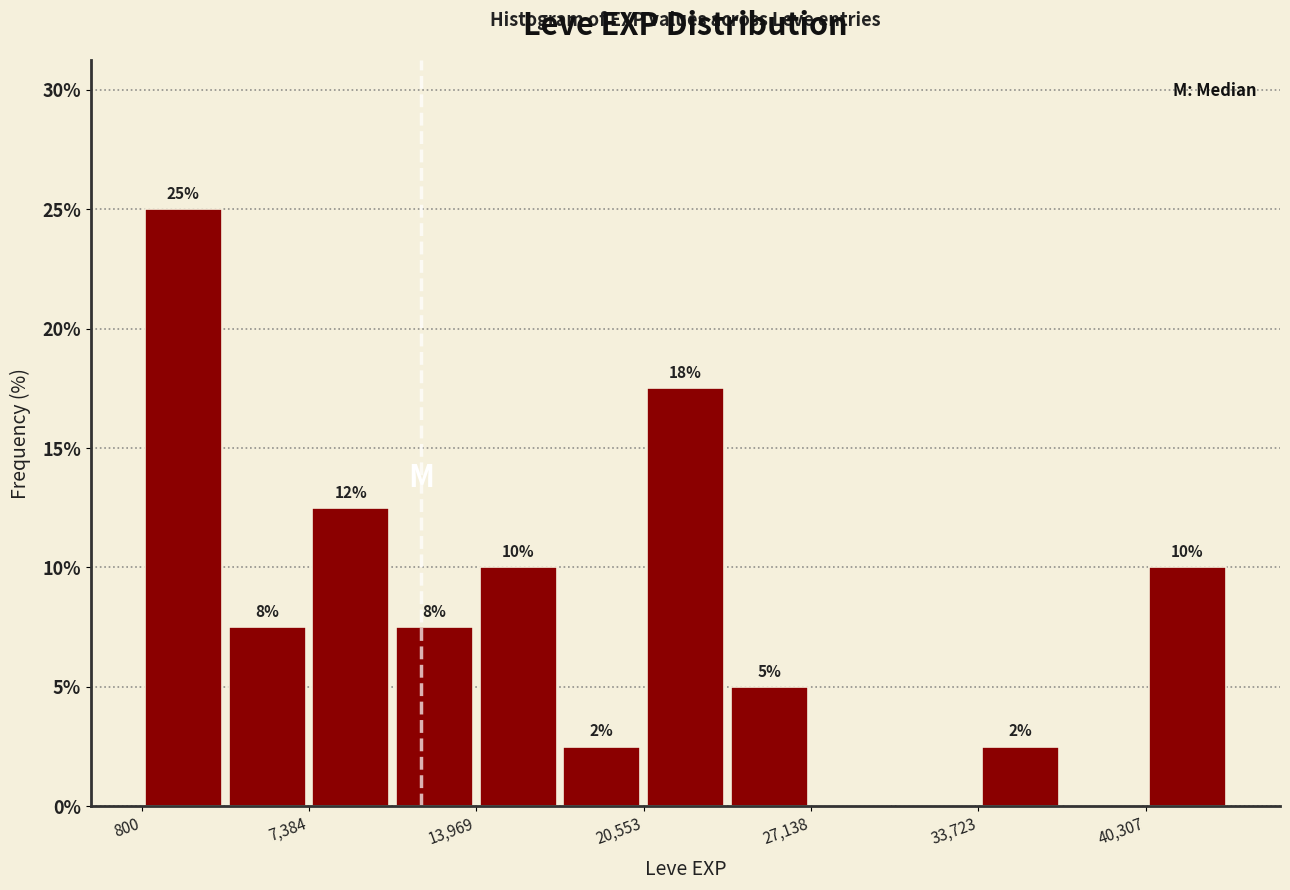

Around what value on the x-axis is the tallest bar? Give the approximate position of its centre, as read against the axis.

2000